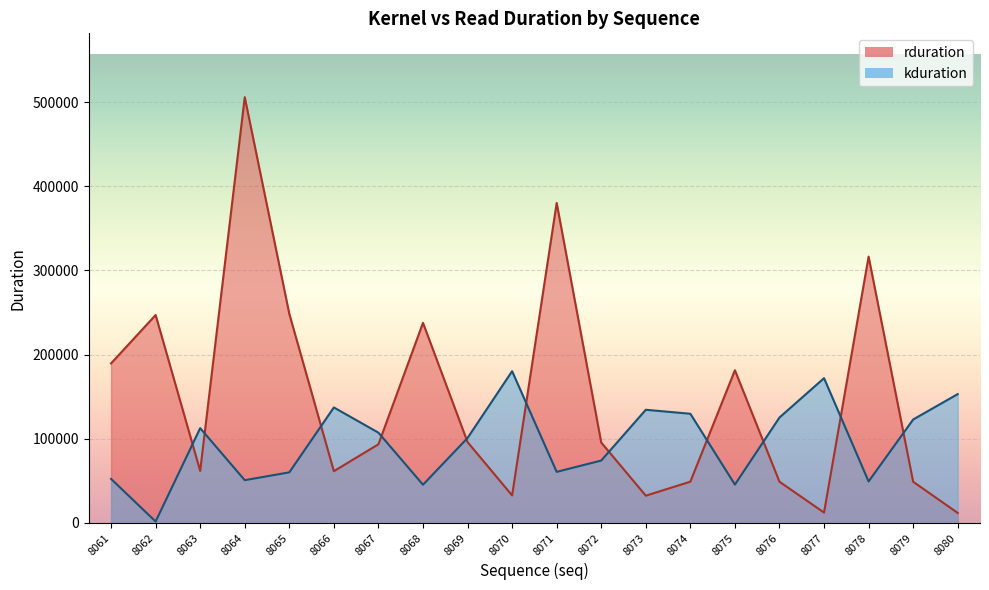

Between 8065 and 8074, which series saw the biggest shift?

rduration